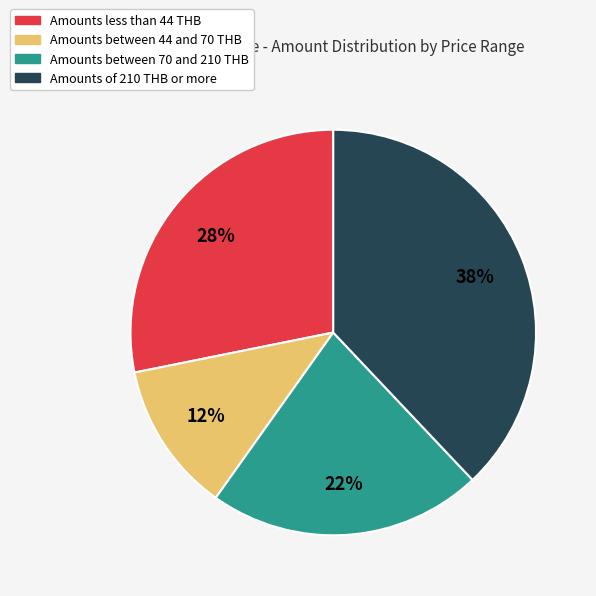

To the nearest percent, what is the difference between the largest and smallest slice percentages?

26%